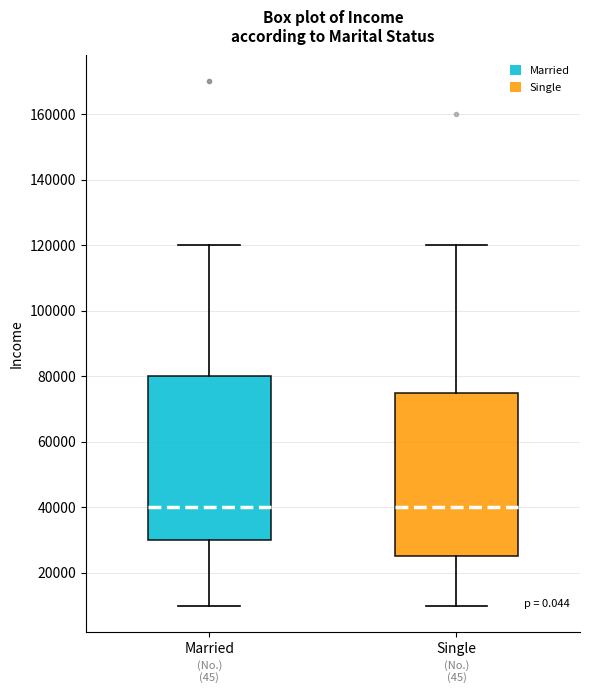

Where does the upper whisker of the box for Single end on the y-axis? The values are not printed on the chart, so give them approximately, as read against the axis.

120000